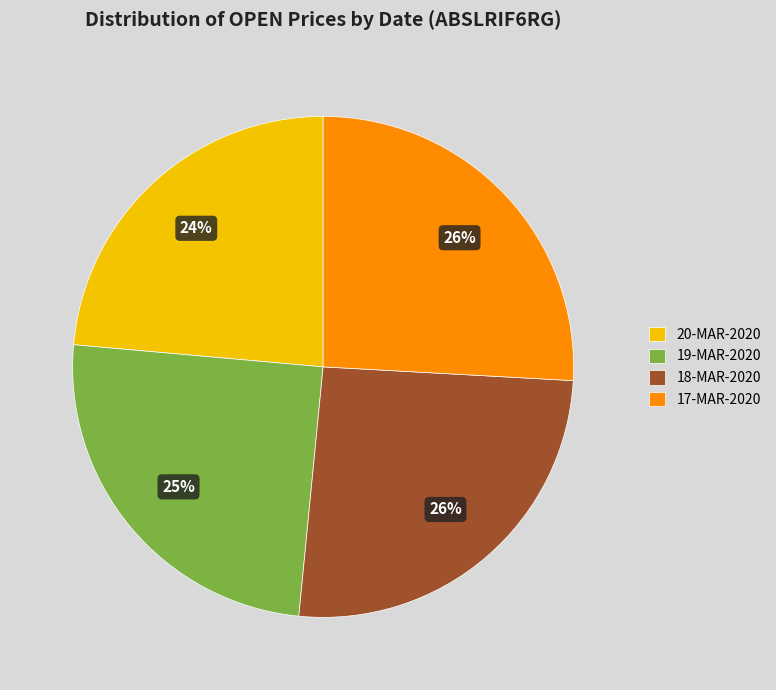

Does 18-MAR-2020 represent more than half of the total?

No